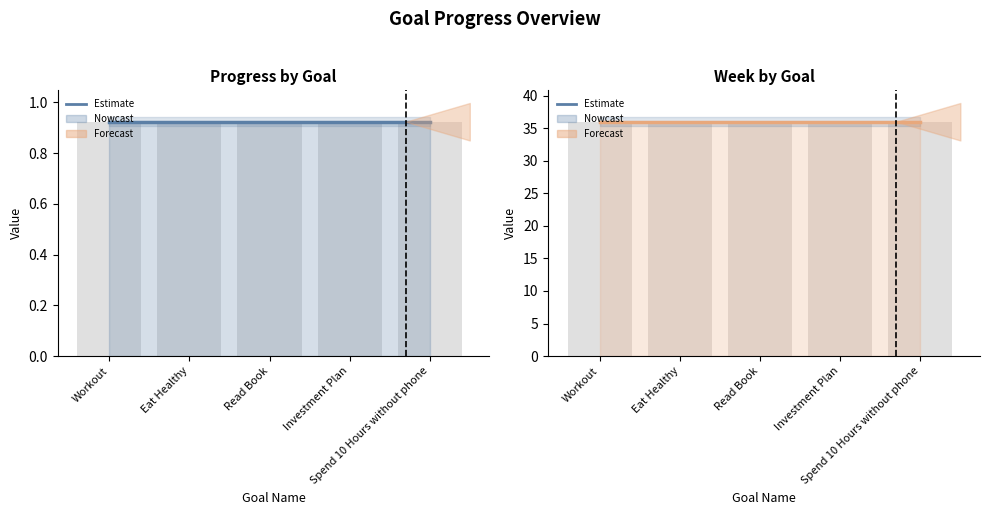

What is the minimum value for Week?

36.0